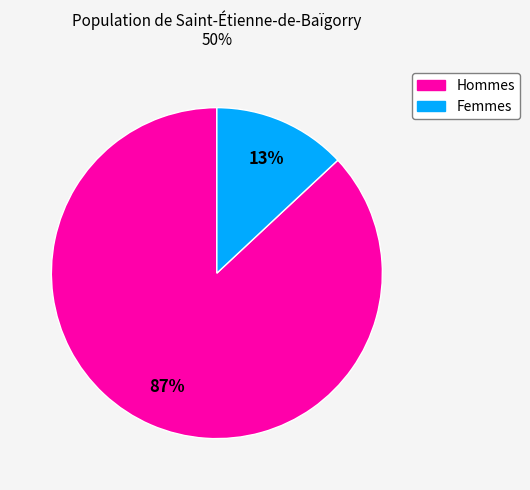

To the nearest percent, what is the average slice percentage?

50%